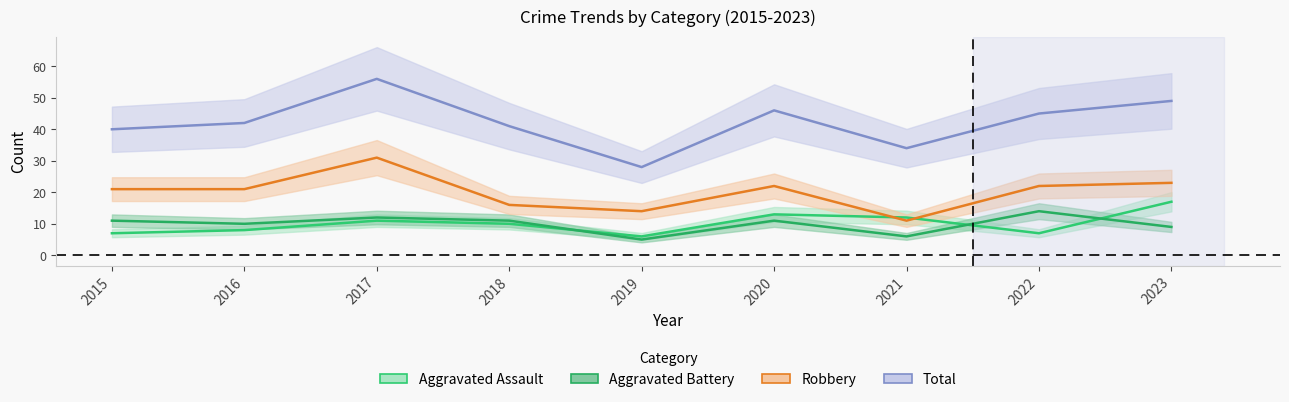

Does the chart have visible grid lines?

No